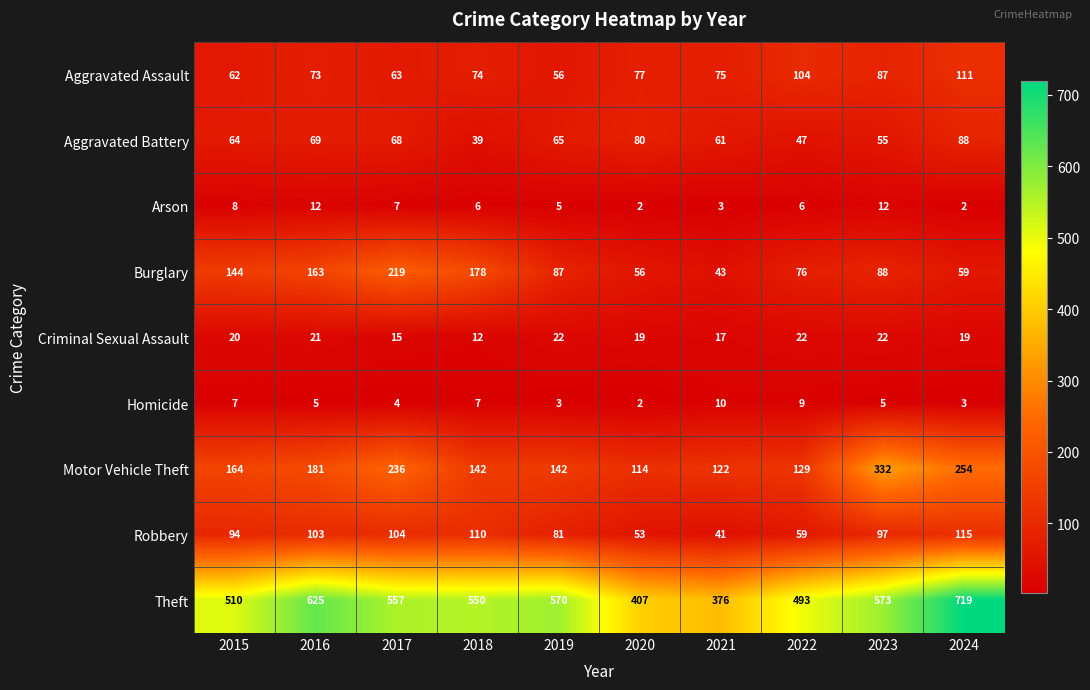

How many series are shown in this chart?

9